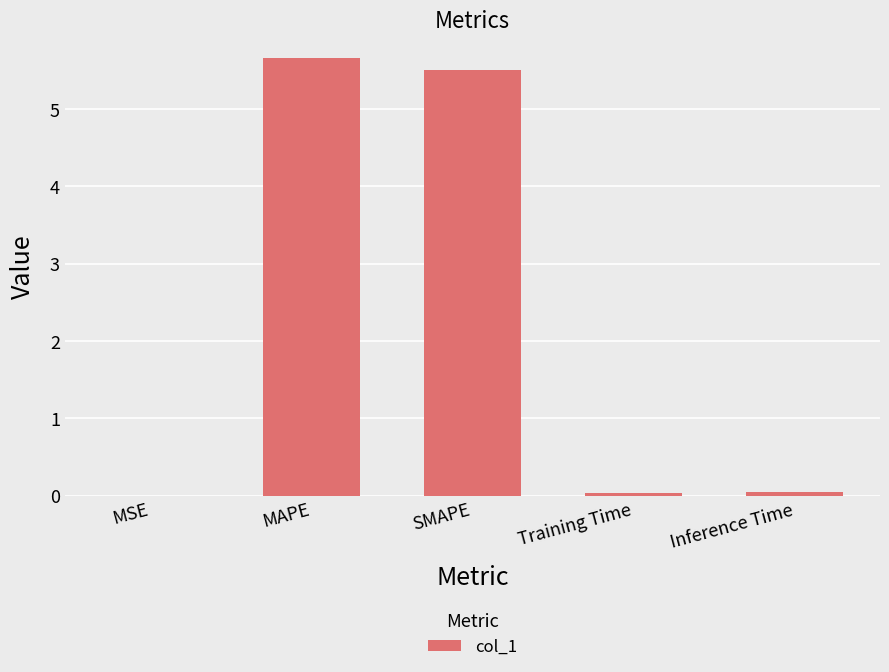

What is the greatest value displayed?

5.7